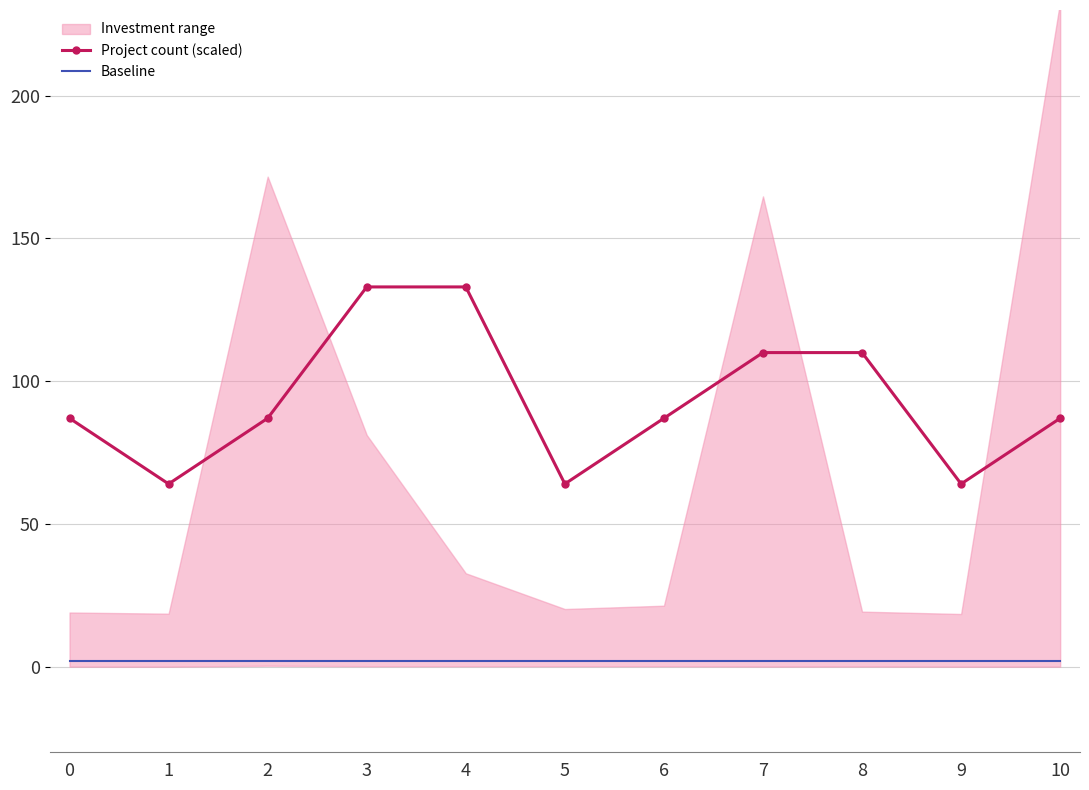

What is the maximum value shown in the chart?

133